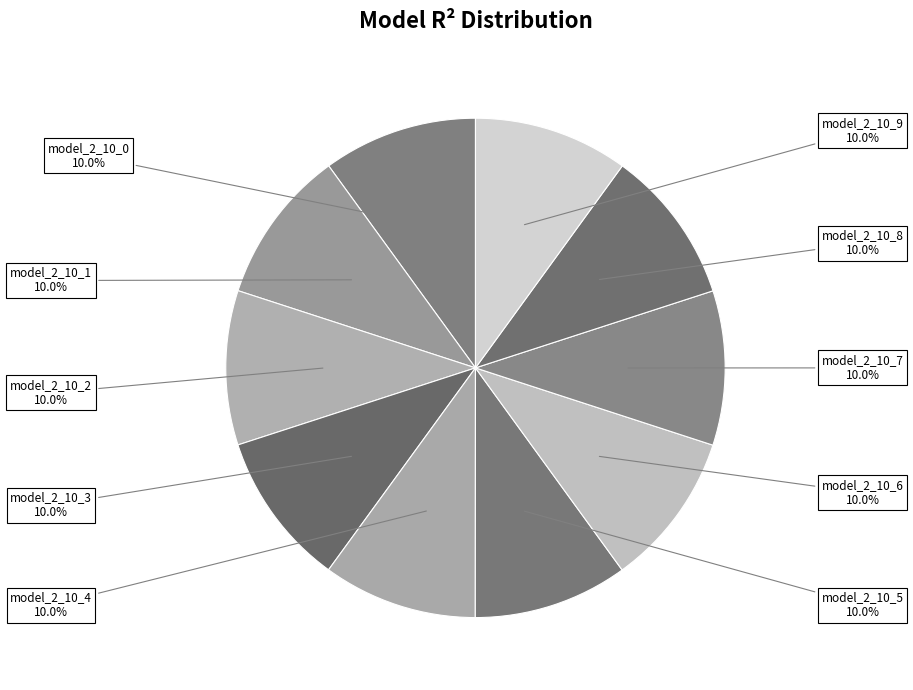

To the nearest percent, what is the average slice percentage?

10%